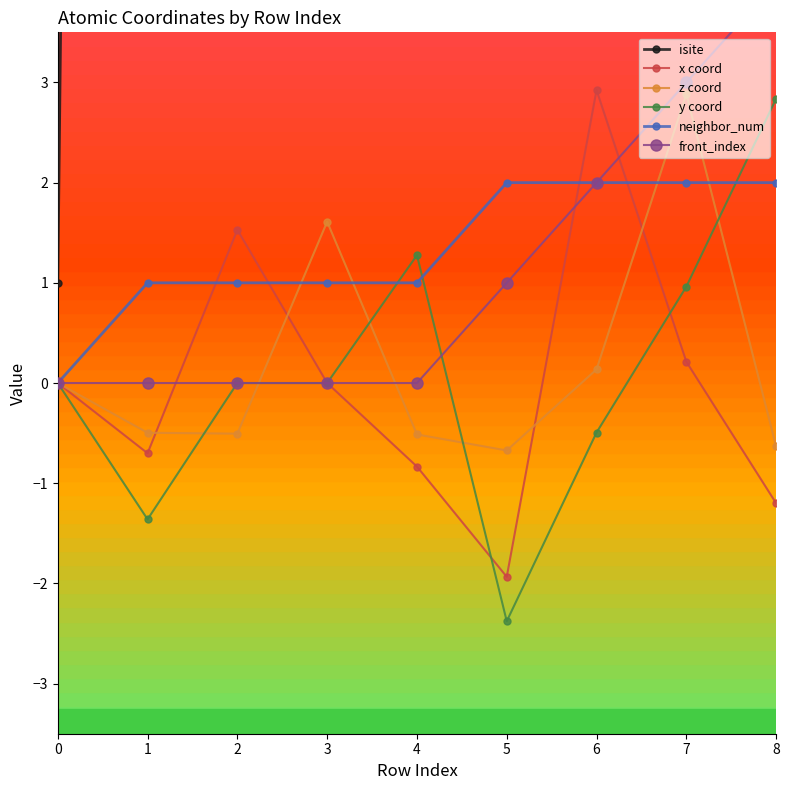

Between which two adjacent categories do z coord and neighbor_num first intersect?

2 and 3